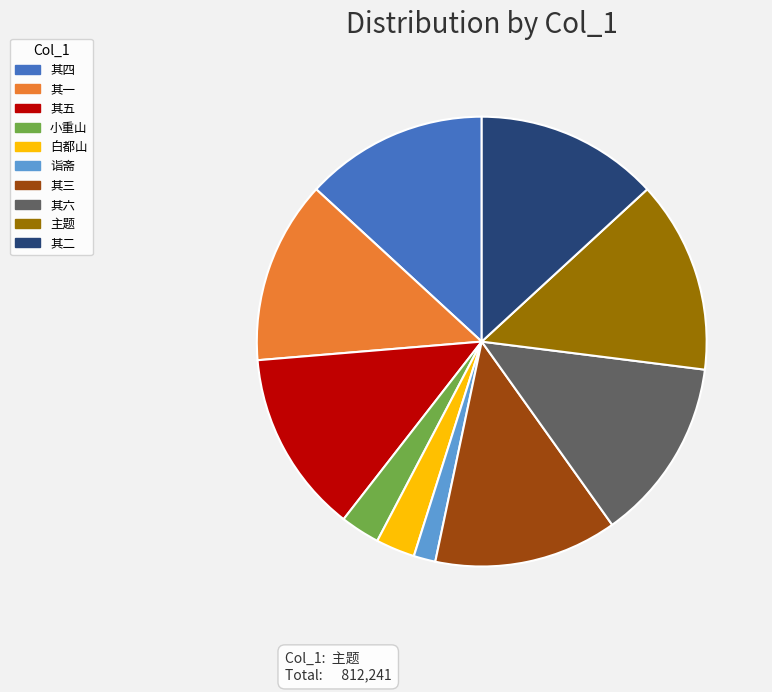

Is there any slice that represents more than half of the pie?

No